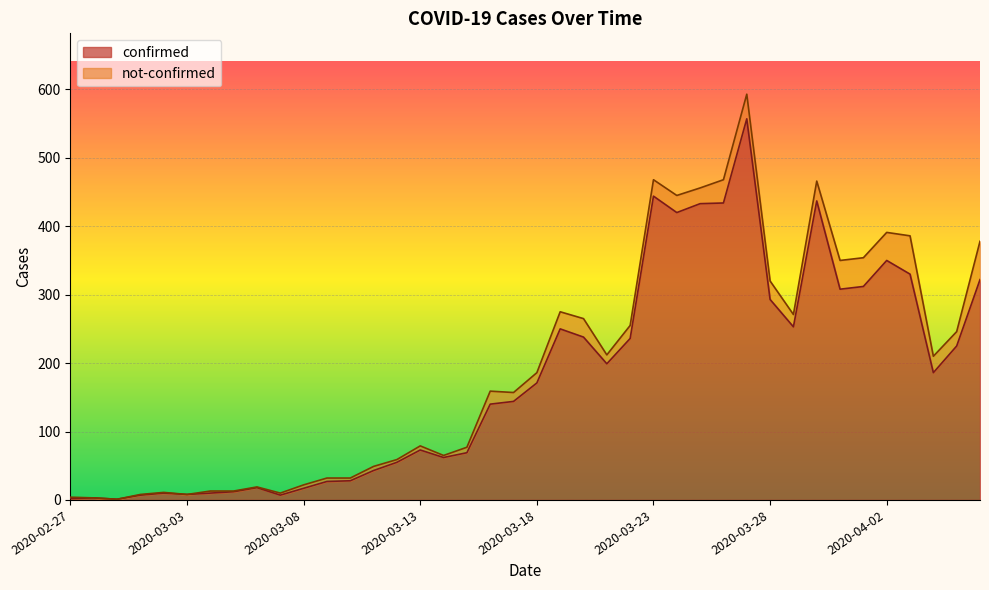

What is the maximum value for confirmed?

557